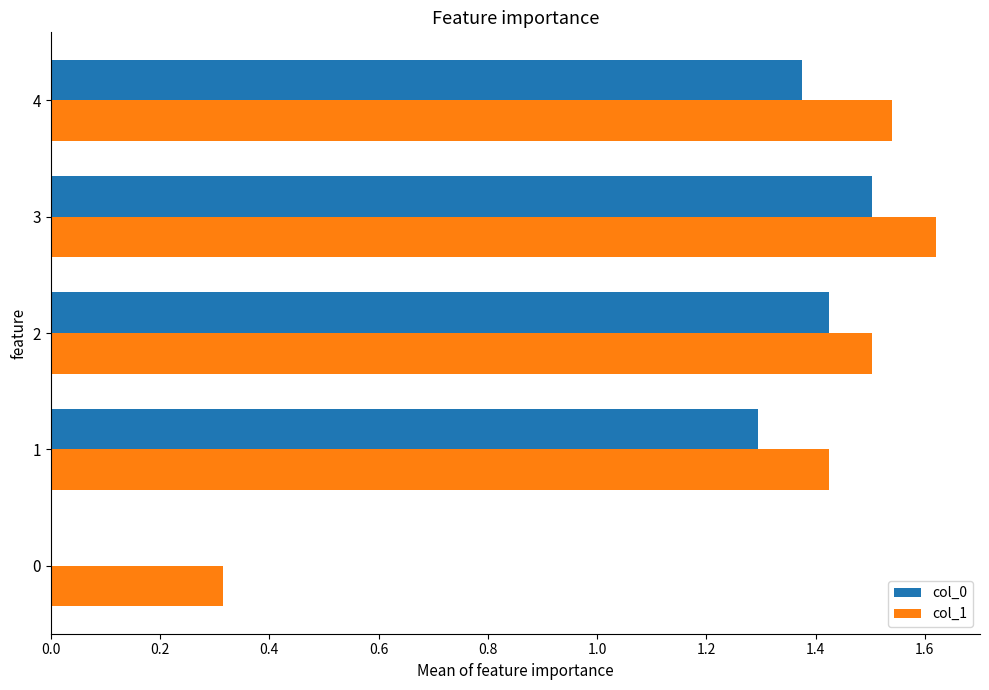

What is the average value of the col_1 series?

1.3